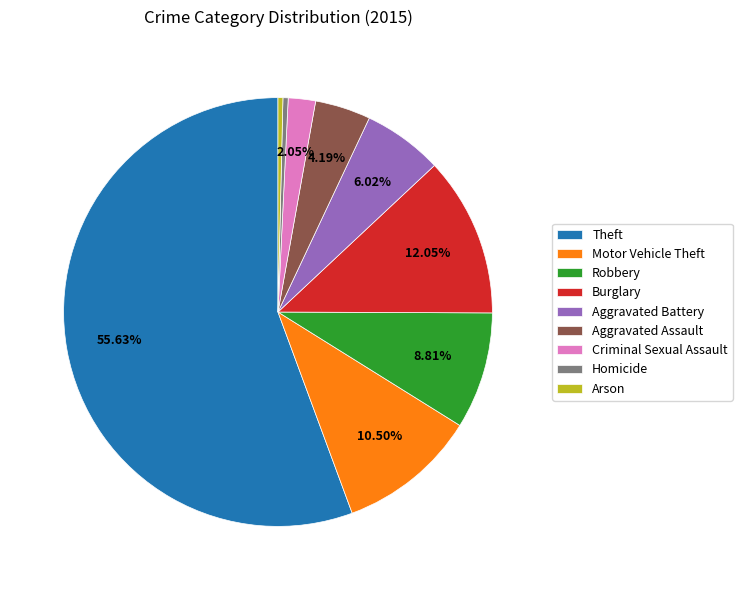

What is the total percentage of Burglary and Aggravated Assault?

16.2%